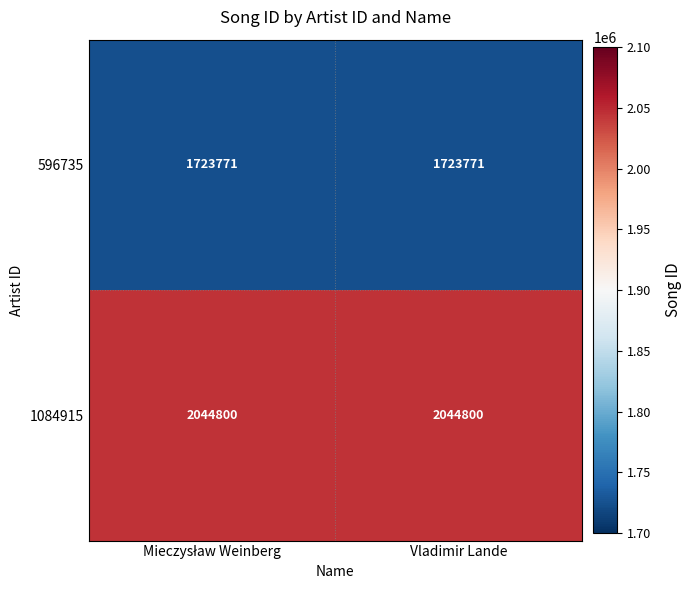

What is the greatest value displayed?

2044800